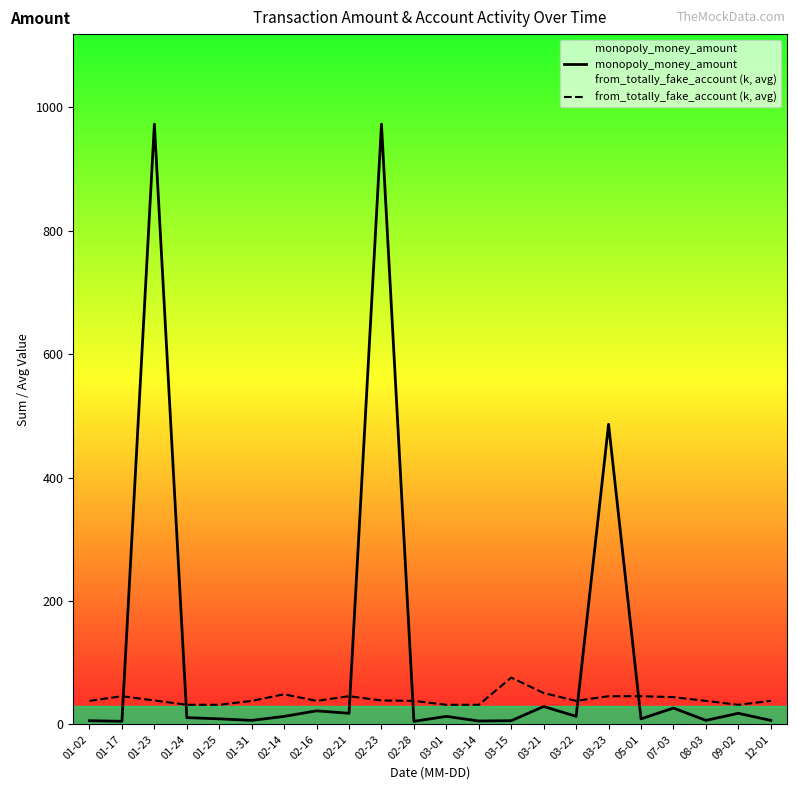

What is the label of the 7th point from the right?

03-22